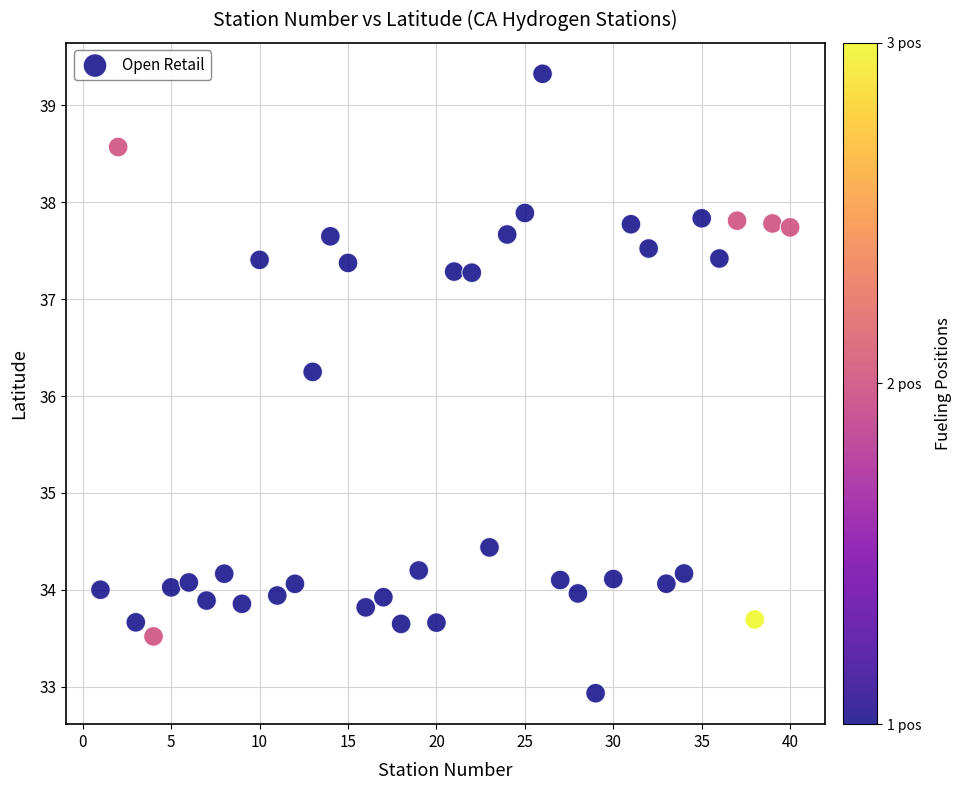

What is the range of X values (max minus min)?

39.0